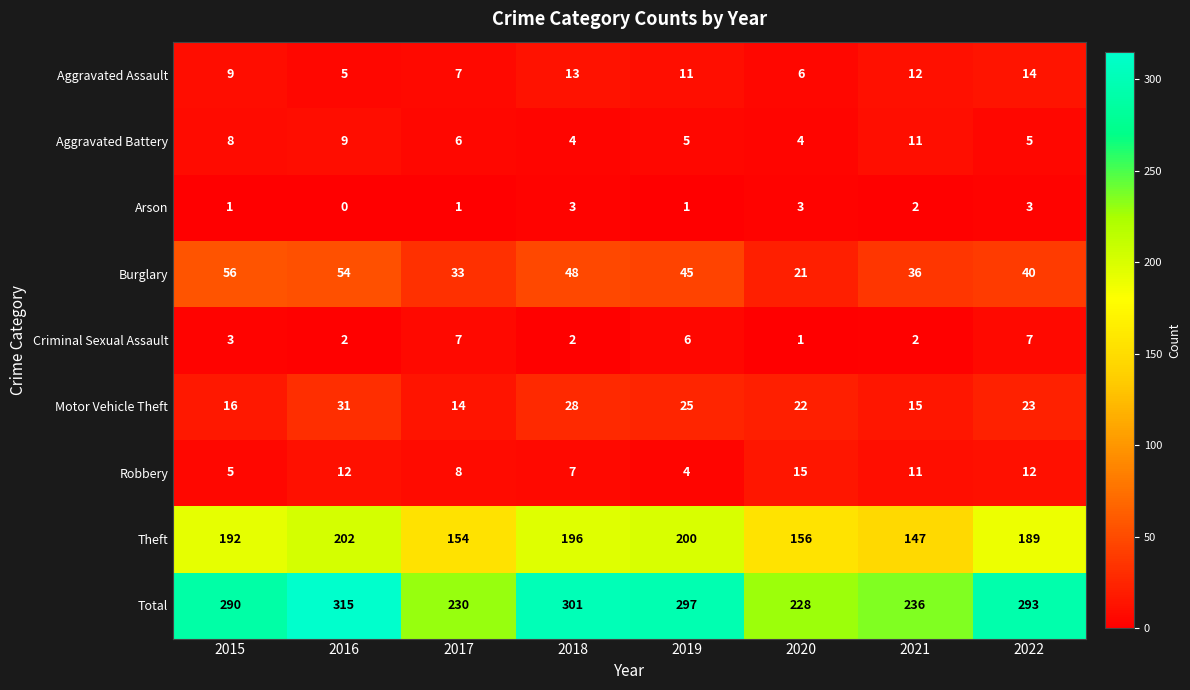

Is it true that Aggravated Assault equals 19 at 2018?

False